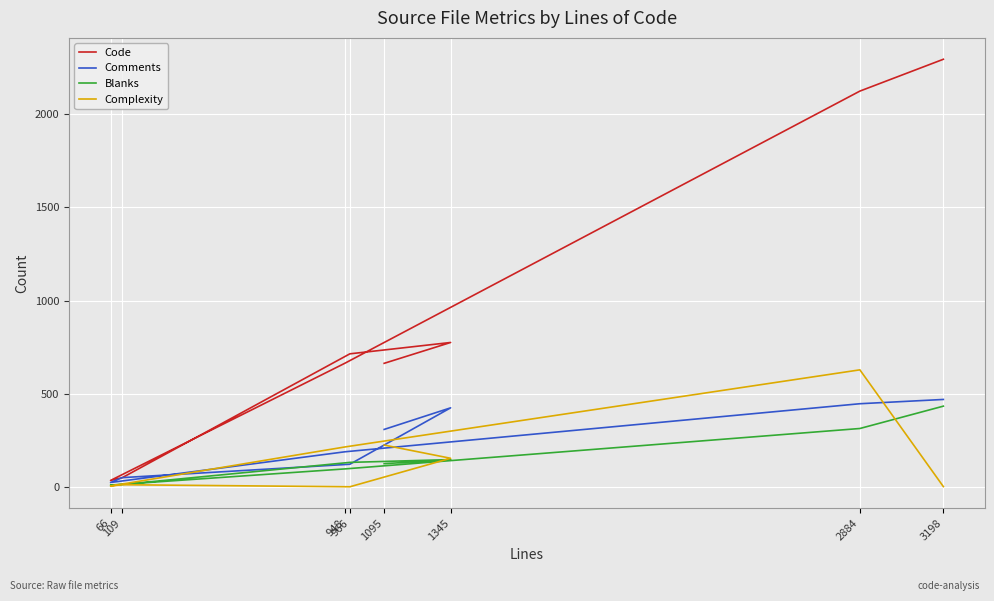

How many intersections are there between Blanks and Comments?

2